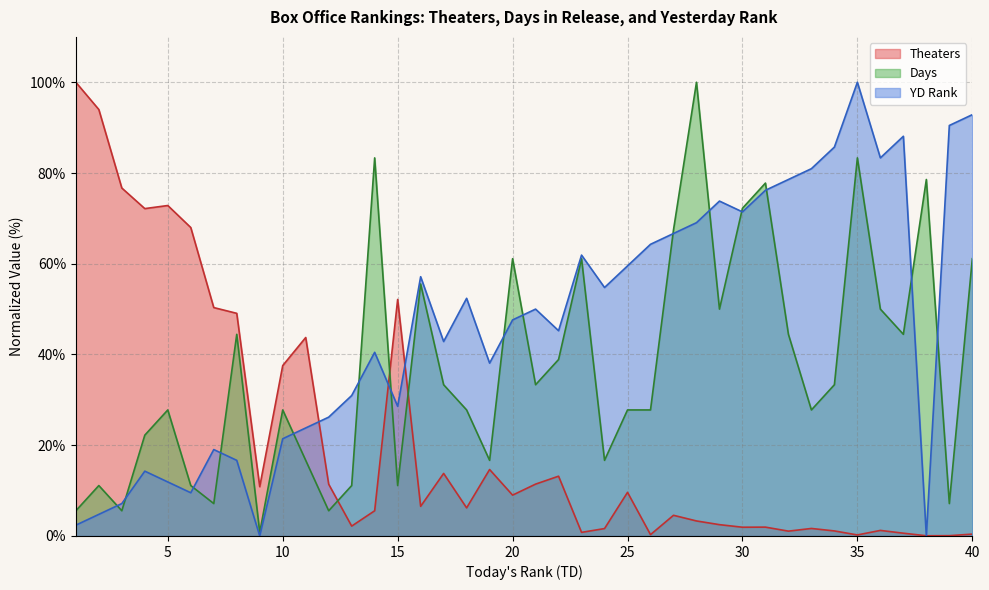

True or false: YD has more than 2 points higher than both neighbors.

True